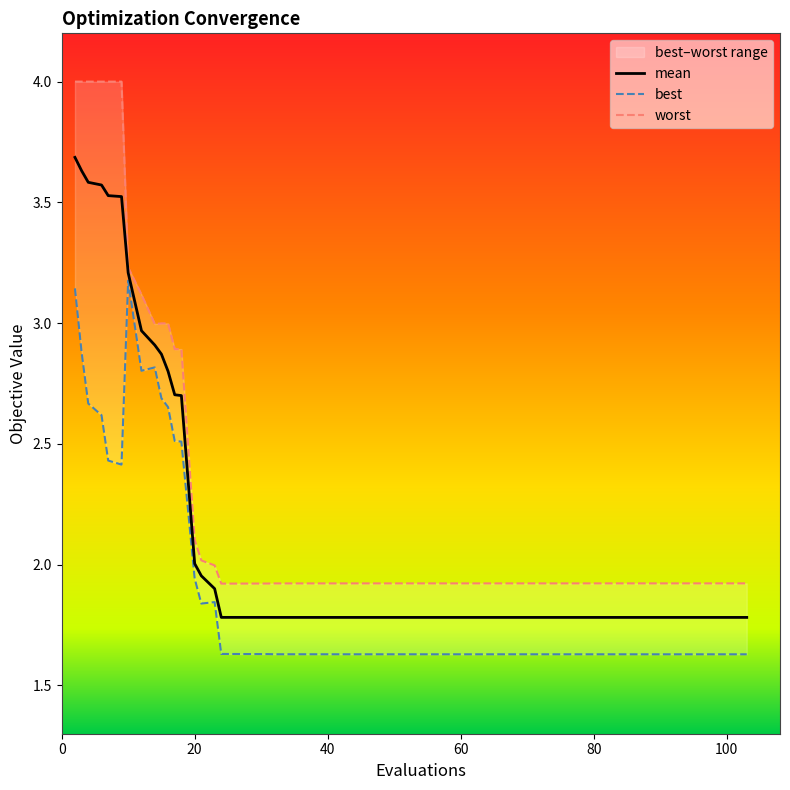

What is the maximum value for mean?

3.7